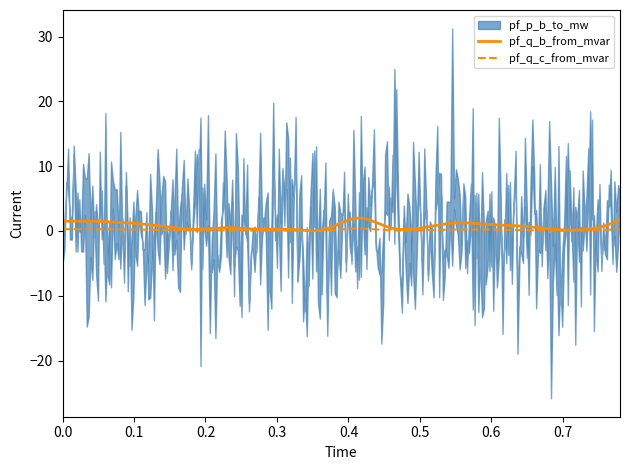

Is it true that pf_q_c_from_mvar equals 0.0 at Line12_13_15?

False